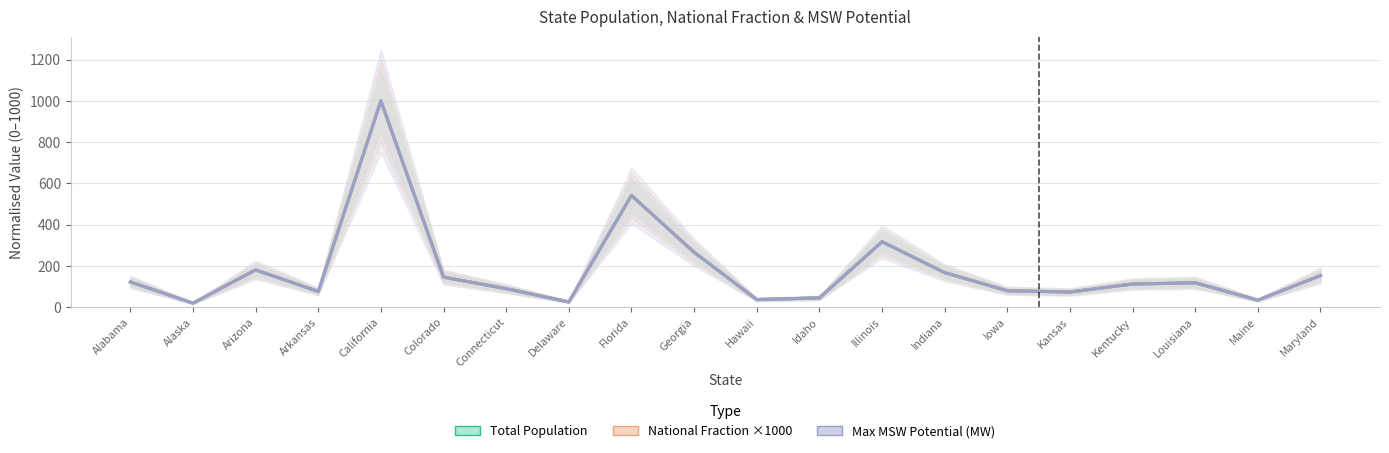

What is the total value across all series at Kentucky?

333.7